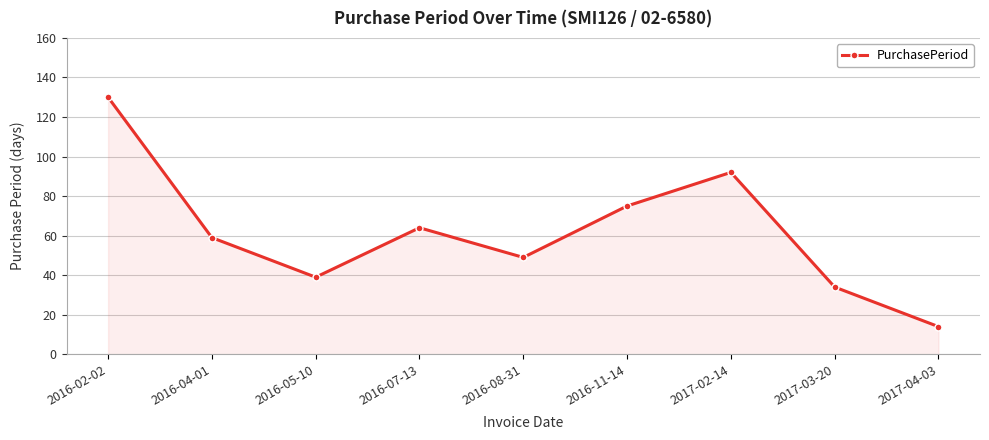

What is the average value?

62